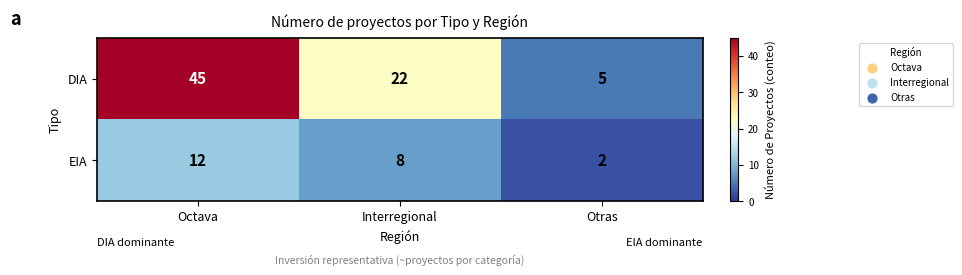

What is the smallest value displayed?

2